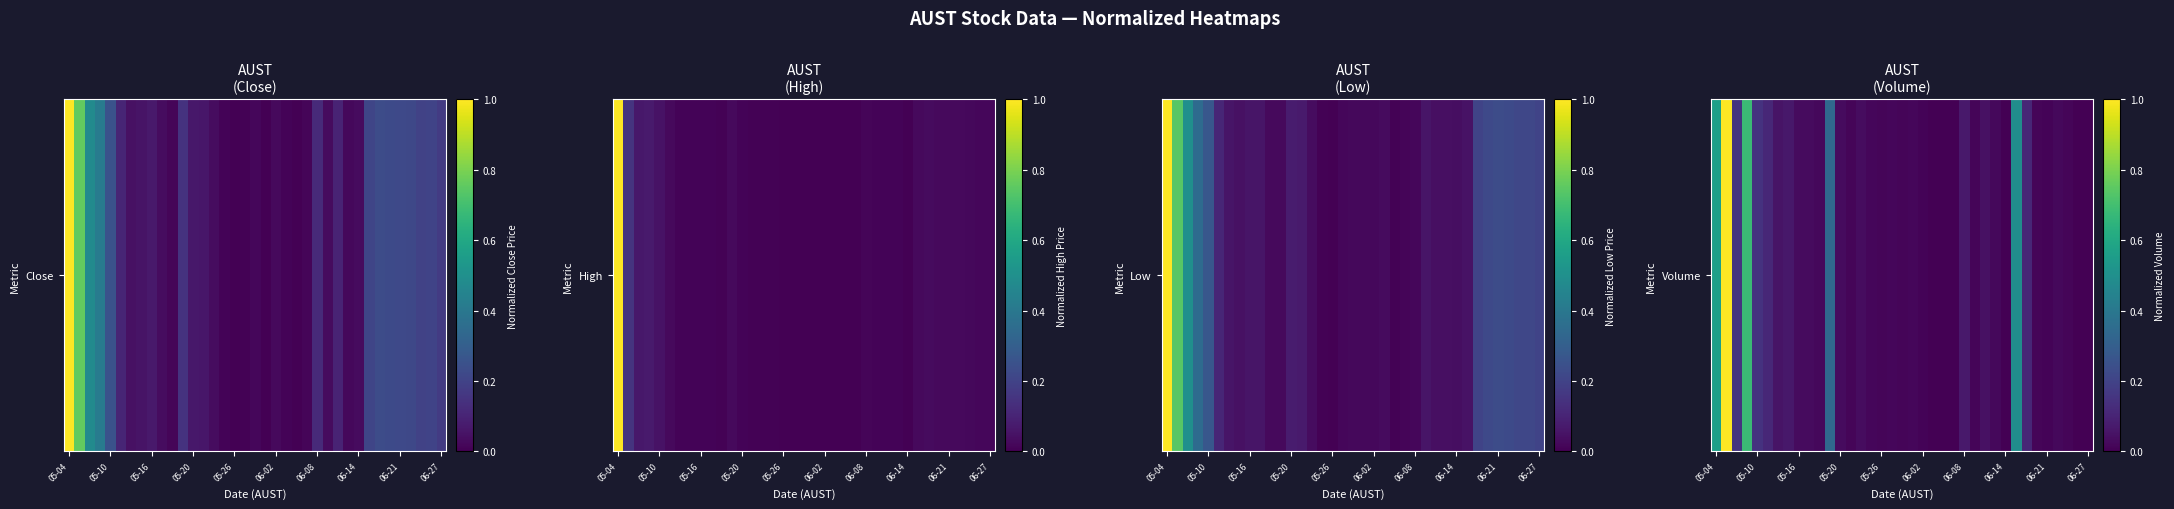

The value at 05-10 is 0.3. True or false?

False